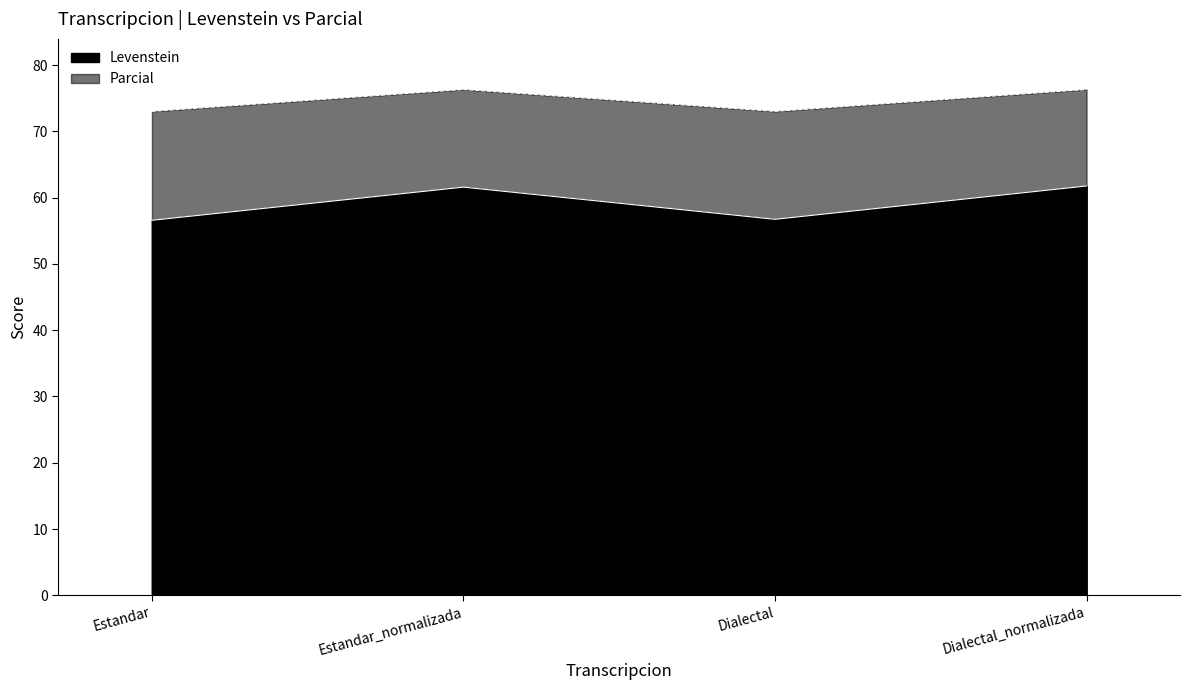

True or false: Levenstein and Parcial intersect in this chart.

False